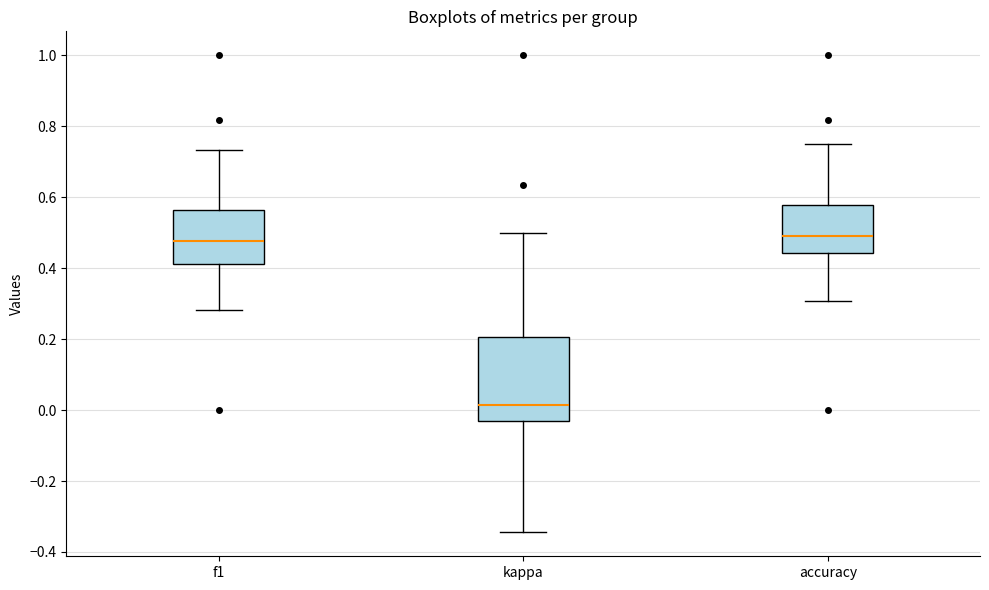

Where does the upper whisker of the box for accuracy end on the y-axis? The values are not printed on the chart, so give them approximately, as read against the axis.

0.76